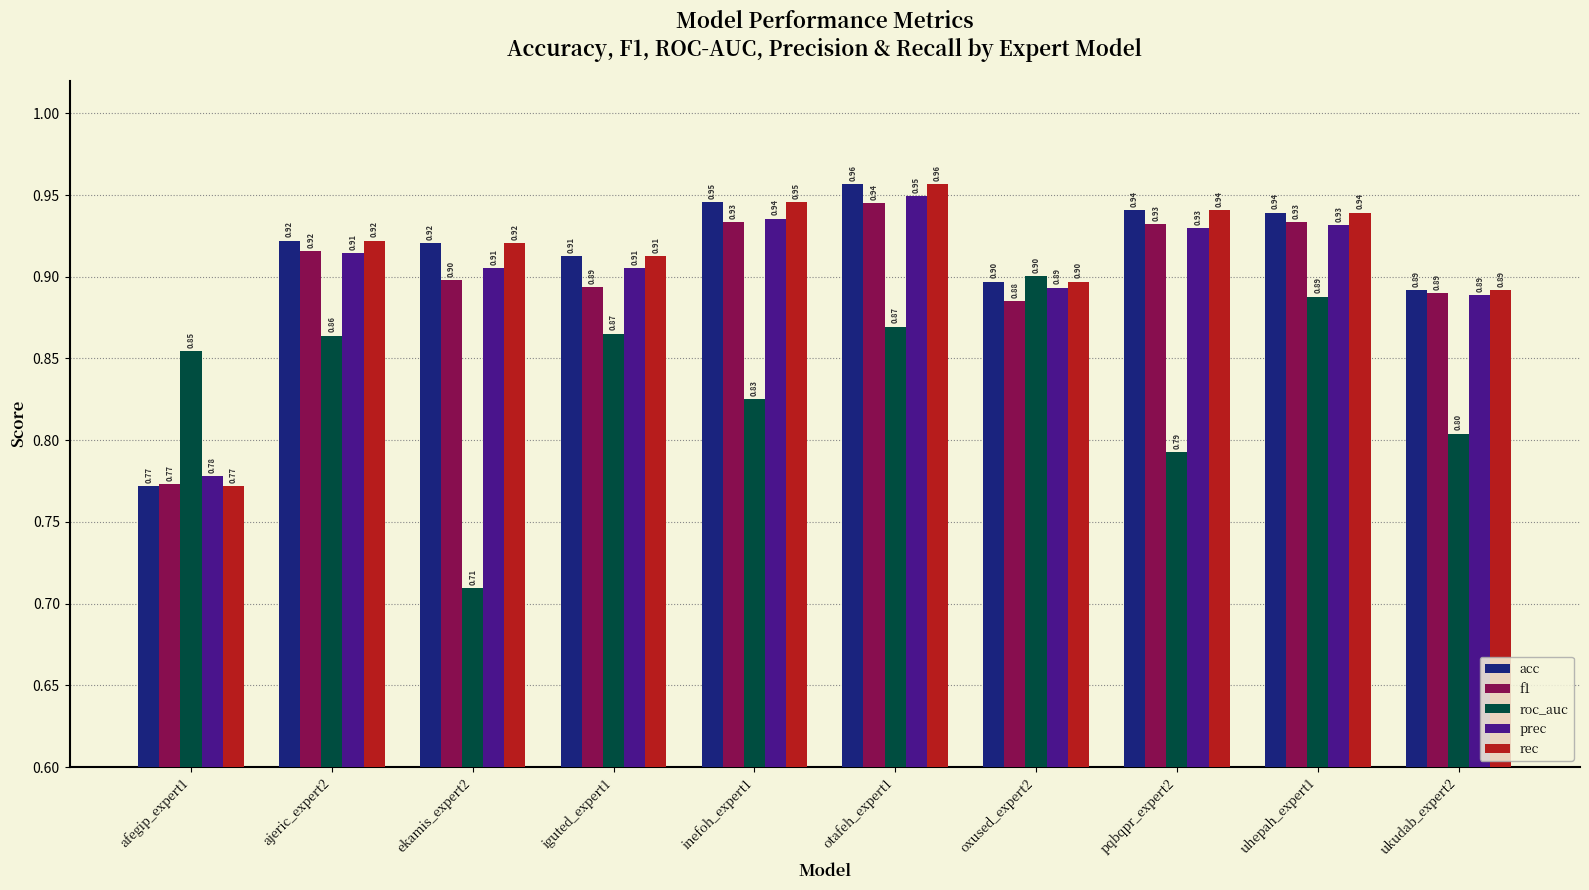

What is the sum of the rec values at ekamis_expert2 and uhepah_expert1?

1.9